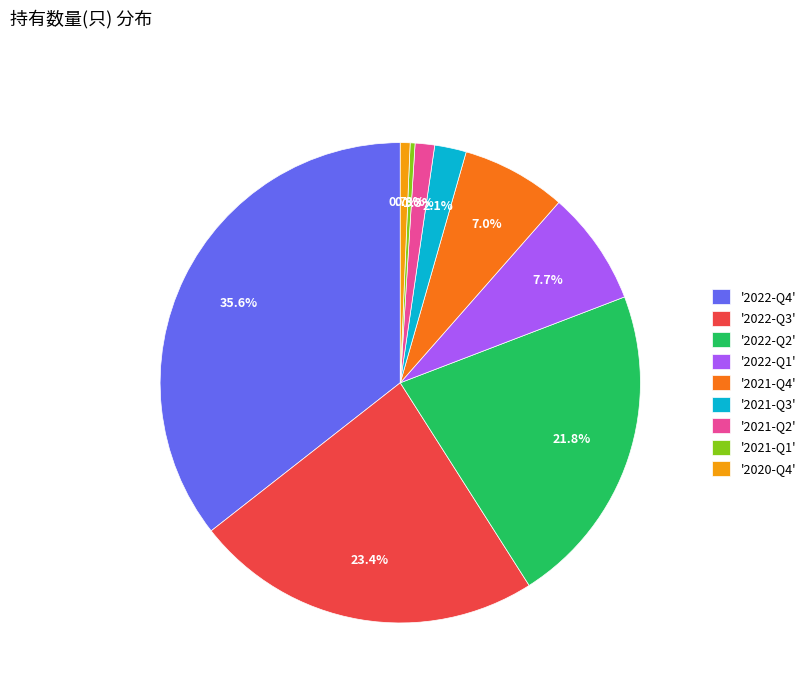

What is the largest slice in the pie chart?

'2022-Q4'